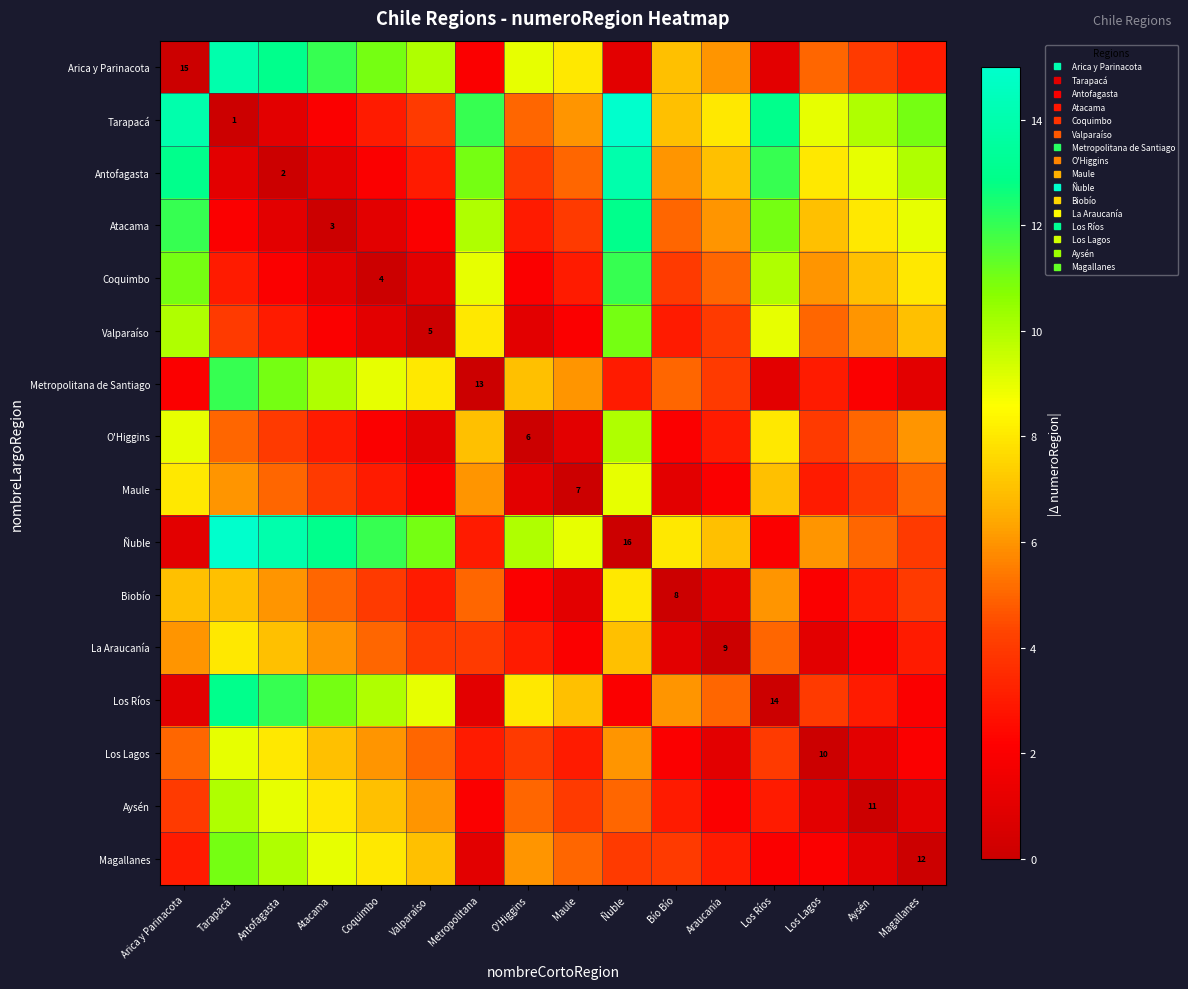

Which category has the lowest value in the La Araucanía series?

Araucanía